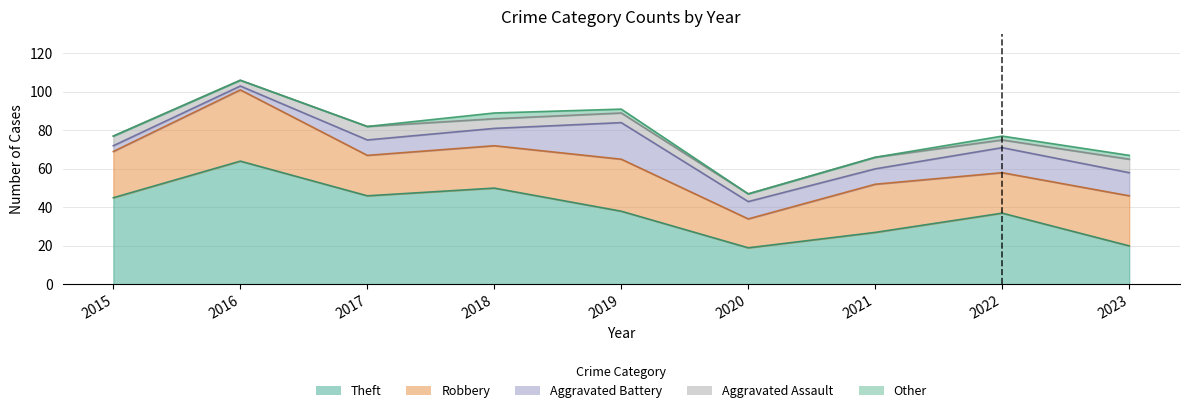

What is the difference between the second highest and minimum values in the Aggravated Battery series?

11